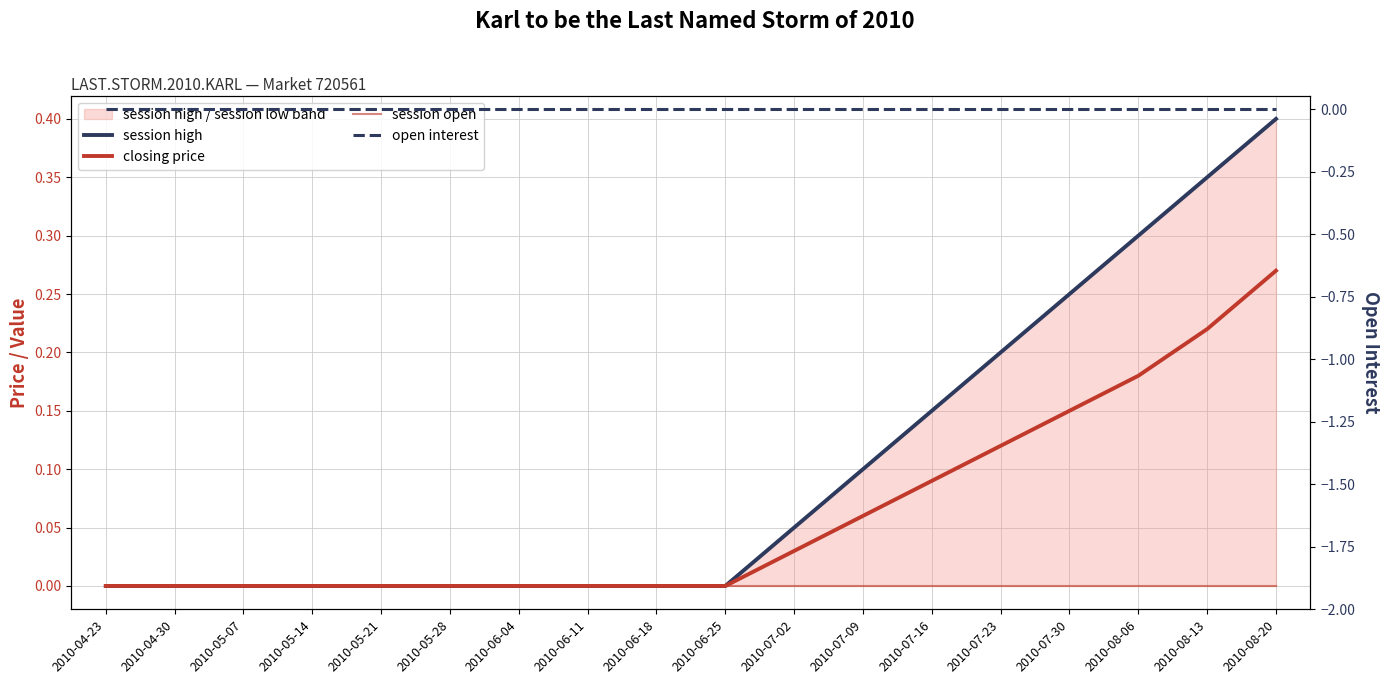

Rank the series by their maximum value, from highest to lowest.

session high, closing price, session open, open interest